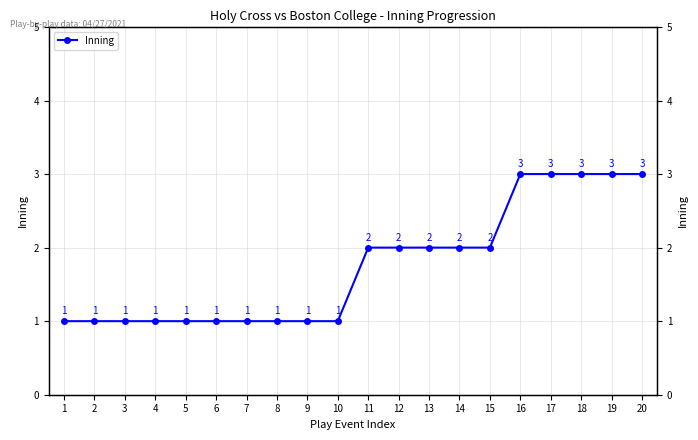

At which label is the value closest to 2?

11